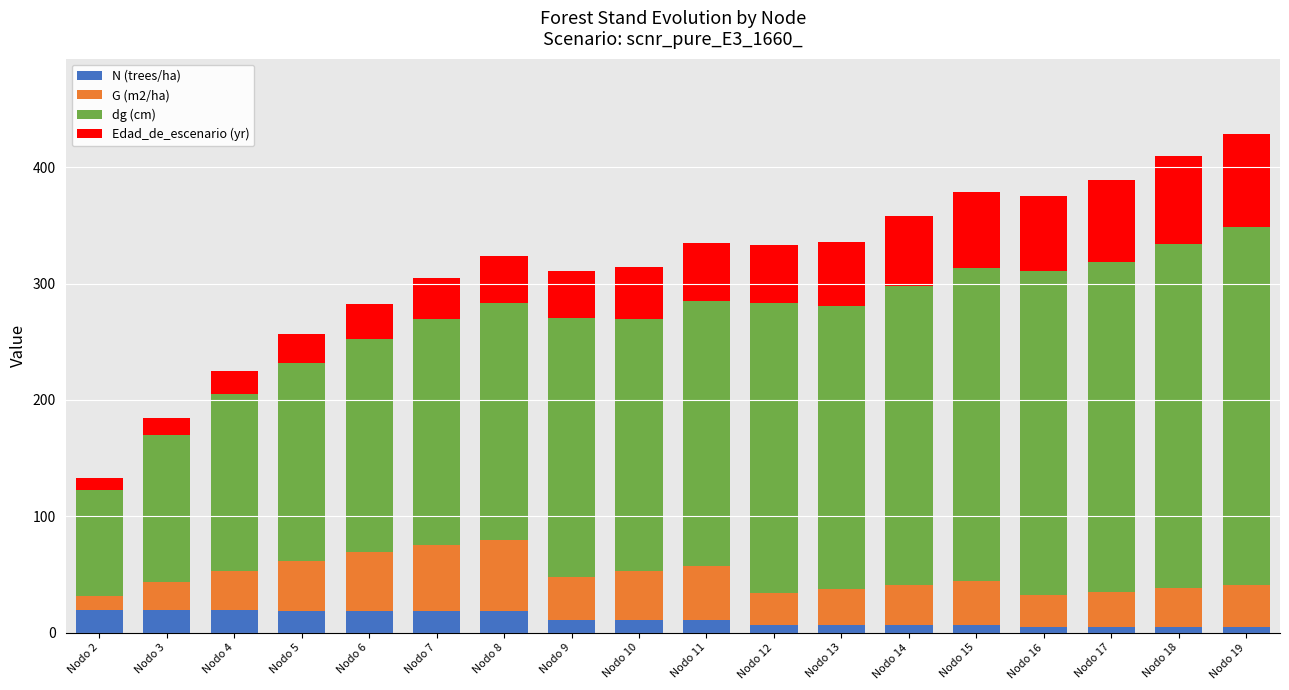

Is it true that N (trees/ha) equals 4.8 at Nodo 17?

True